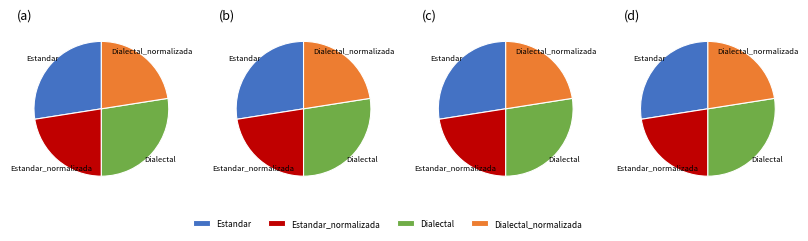

To the nearest percent, what portion does Estandar_normalizada represent?

23%